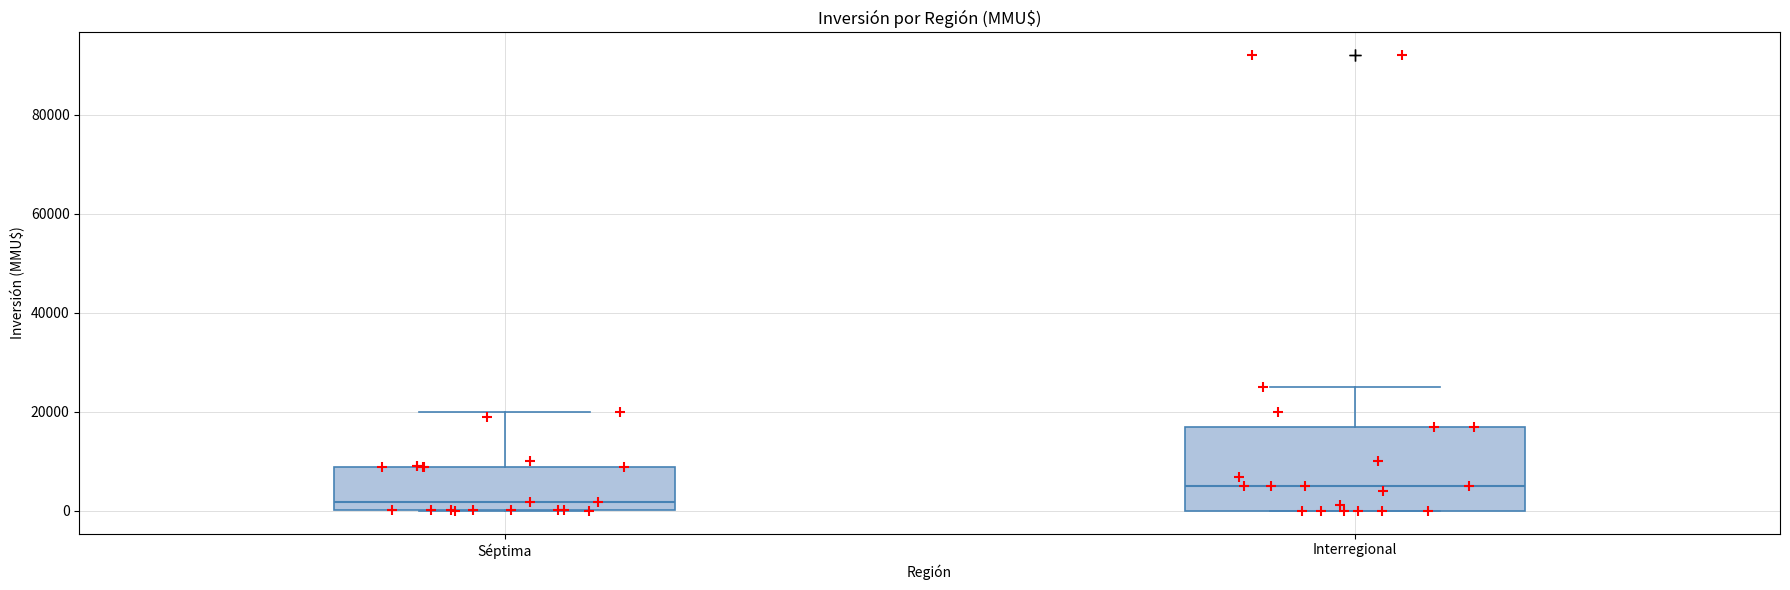

Reading left to right, read every box against the y-axis: the position of its median line, the range the box covers, and the ends of its whiskers. The values are not printed on the chart, so give them approximately, as read against the axis.

Séptima: median 2000, box 0 to 8000, whiskers 0 to 20000
Interregional: median 6000, box 0 to 18000, whiskers 0 to 26000